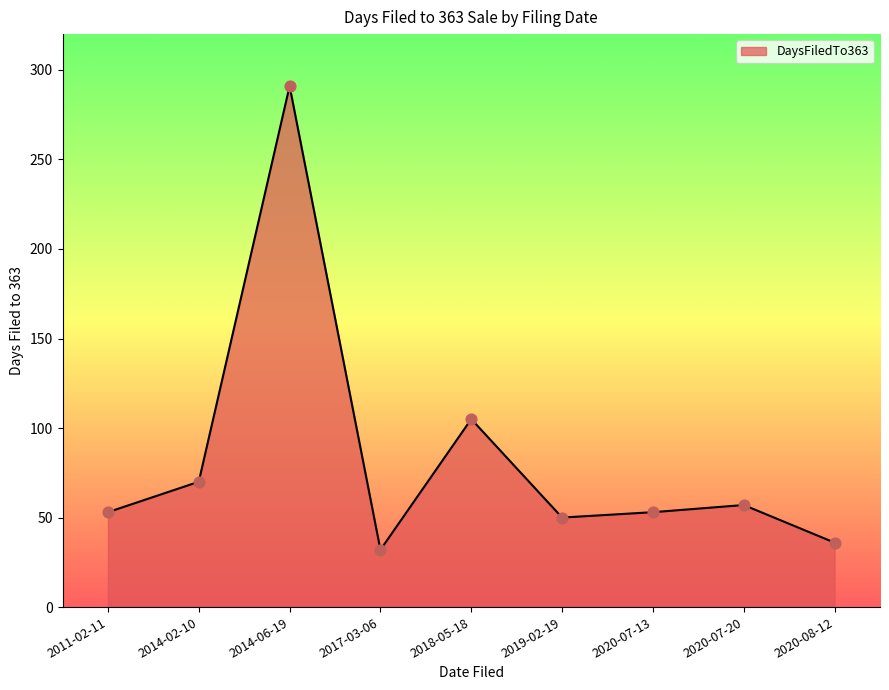

Between 2014-06-19 and 2018-05-18, which is larger?

2014-06-19